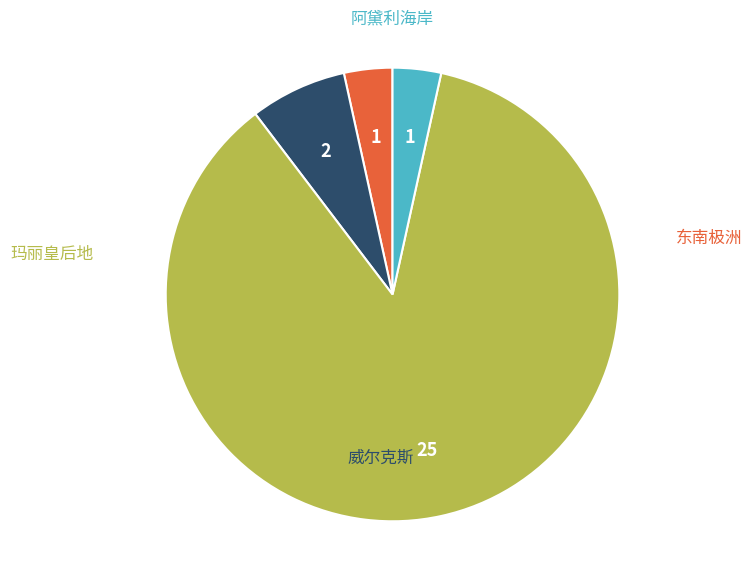

Which has a higher value, 玛丽皇后地 or 东南极洲?

玛丽皇后地